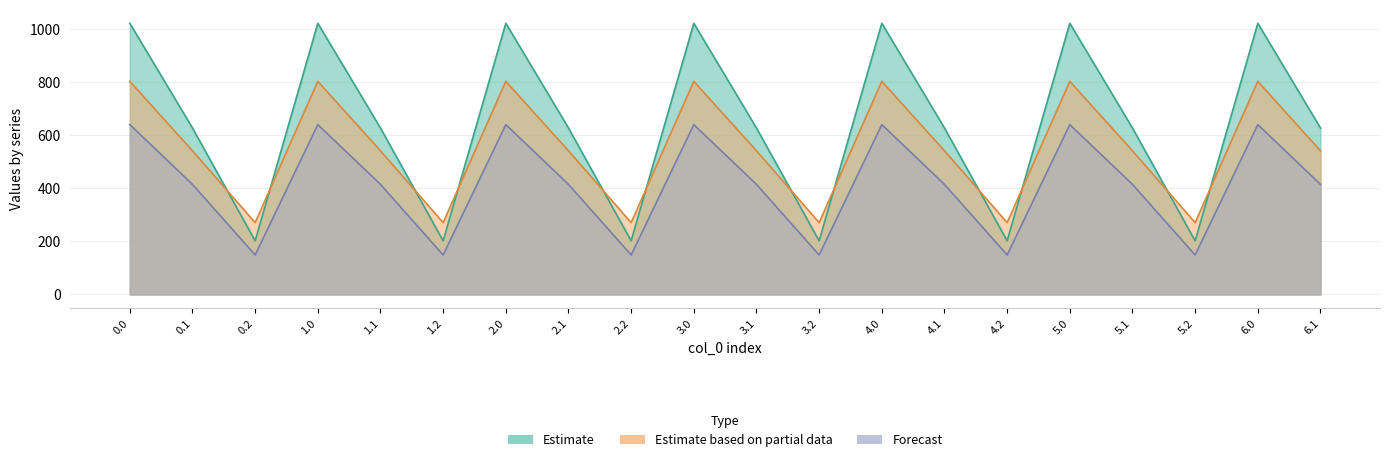

Does the chart display data point markers on the line(s)?

No